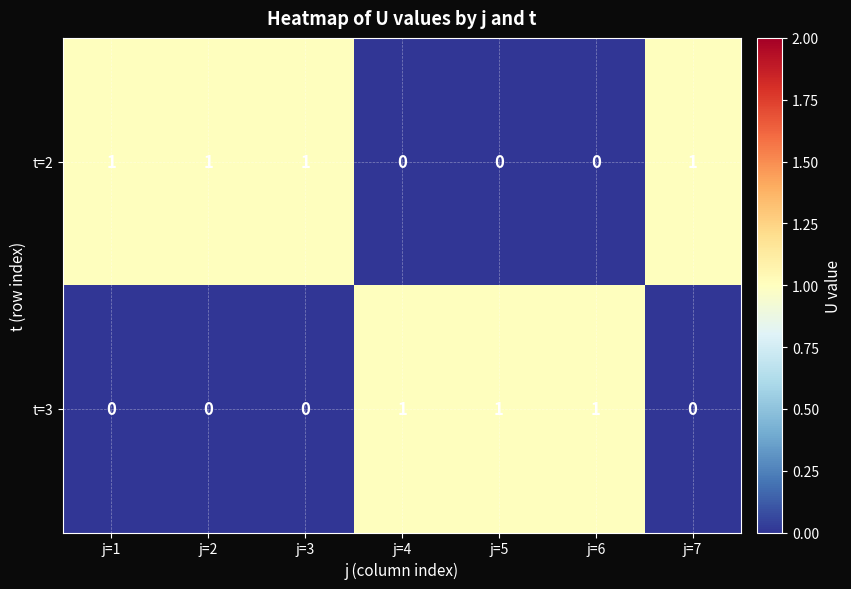

Reading left to right, list all the values displayed in this chart.

t=2: j=1=1	j=2=1	j=3=1	j=4=0	j=5=0	j=6=0	j=7=1
t=3: j=1=0	j=2=0	j=3=0	j=4=1	j=5=1	j=6=1	j=7=0